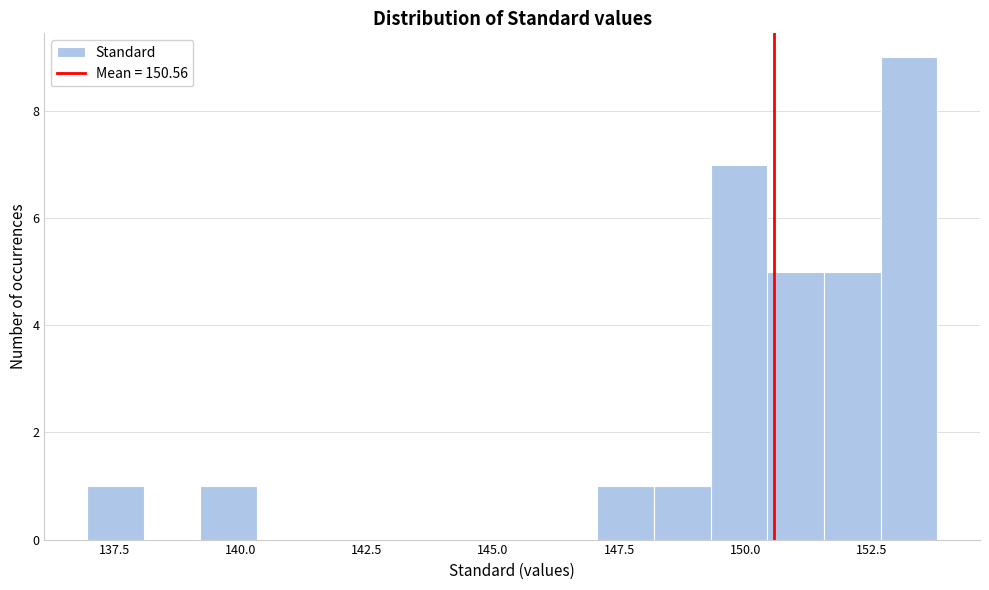

Read against the x-axis, roughly where is the centre of the tallest bar?

153.0